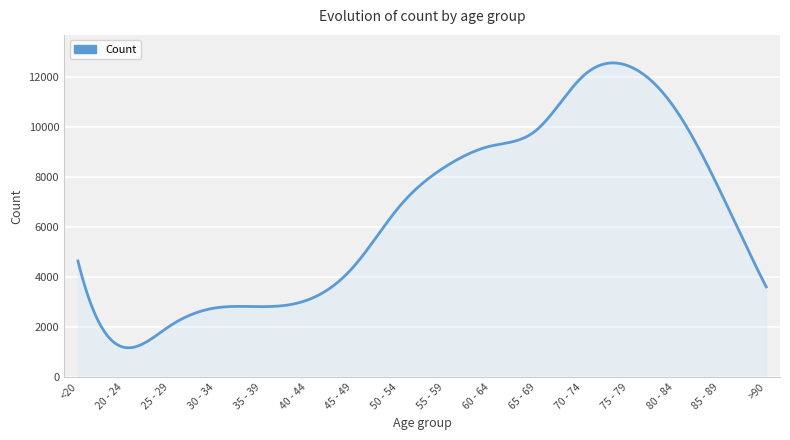

What is the difference between the maximum and minimum values?

11386.1